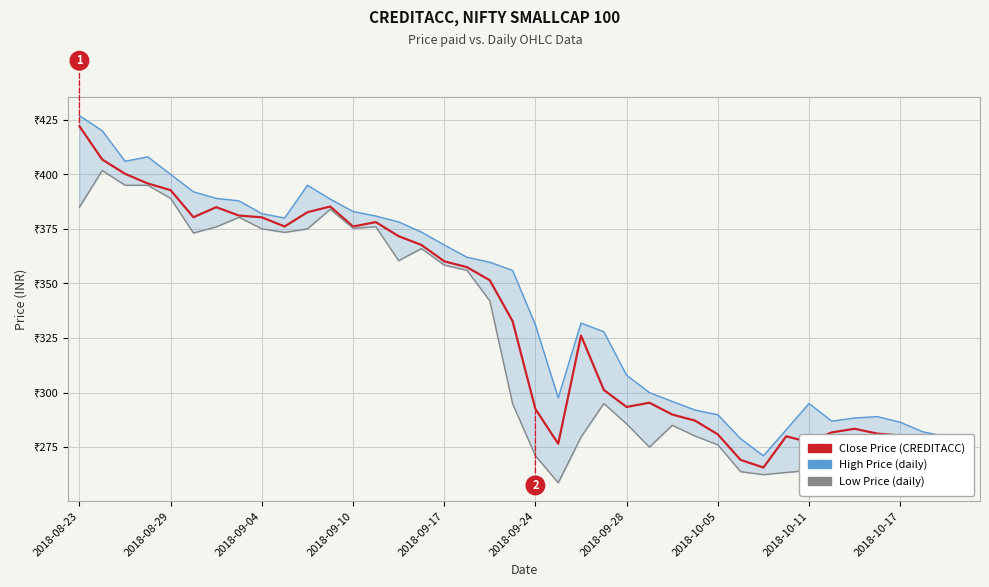

Is the value of Close Price (CREDITACC) at 12 greater than the value of Low Price (daily) at 25?

Yes